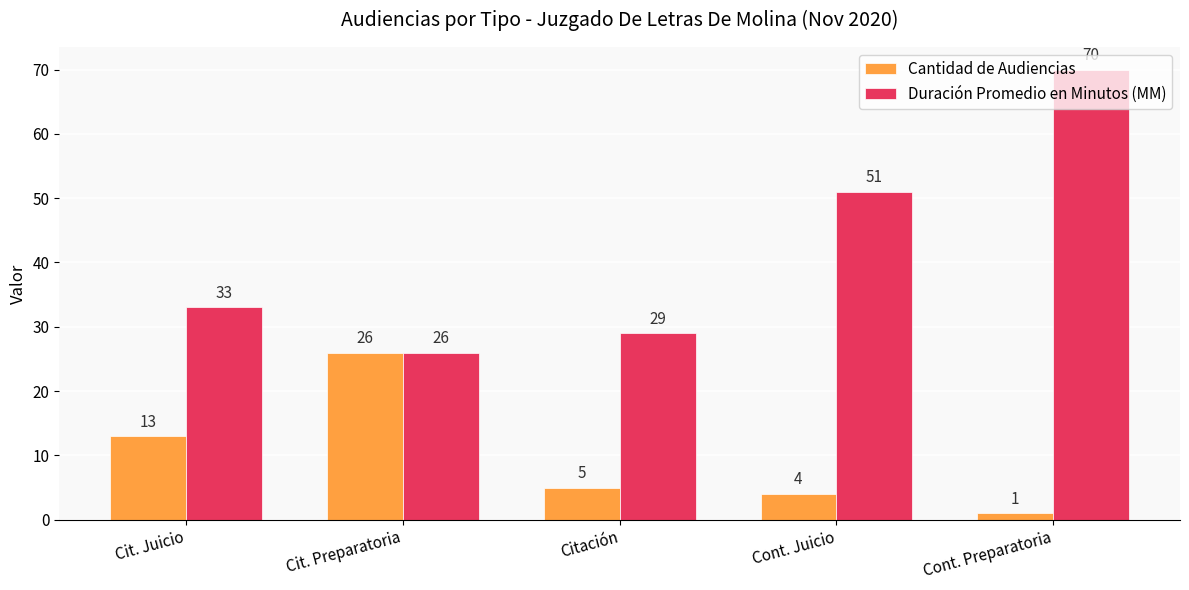

How many bars are there in each group?

2